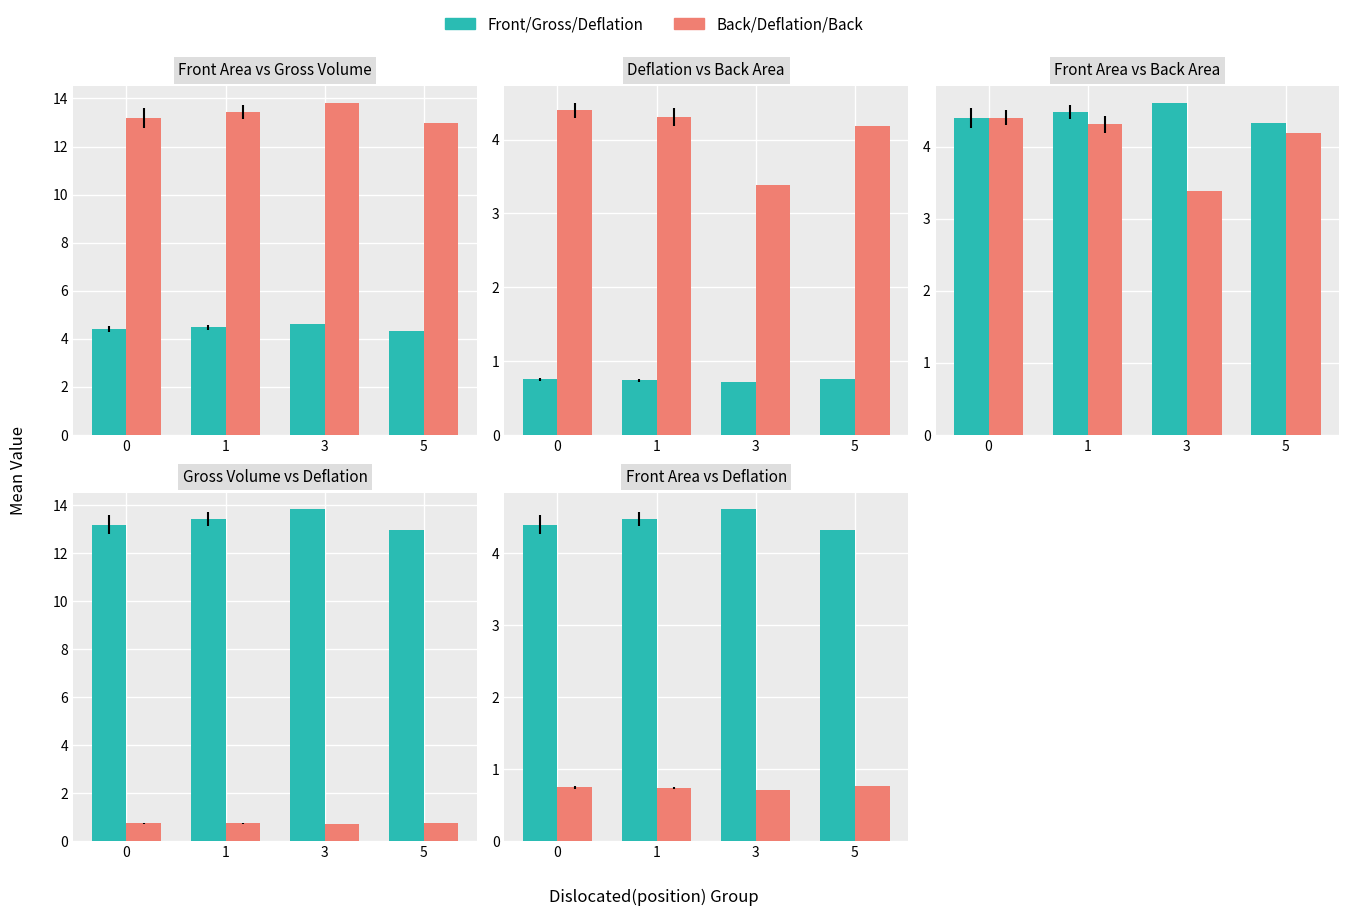

At how many categories does at least one series exceed 1?

4